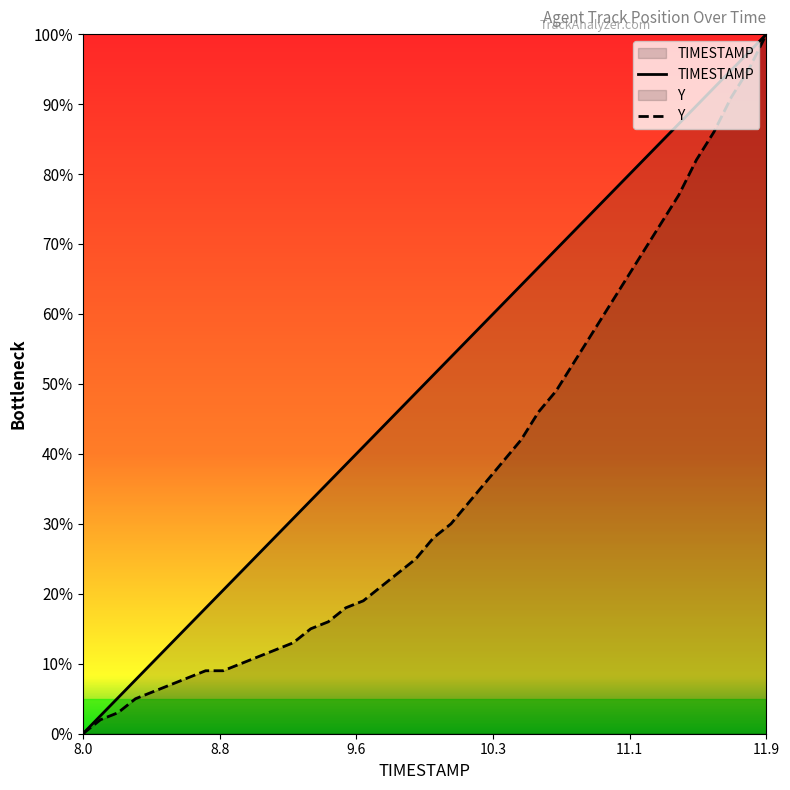

What is the highest value of the Y series?

100.0